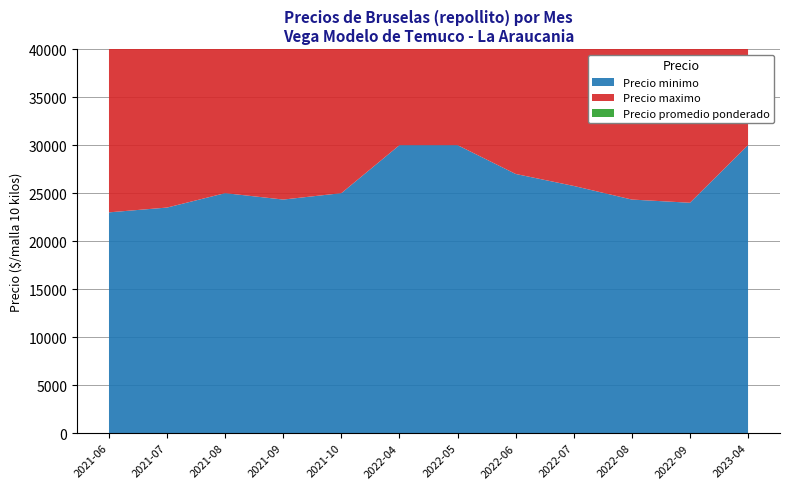

Reading left to right, list all the values displayed in this chart.

Precio minimo: 2021-06=23000	2021-07=23500	2021-08=25000	2021-09=24333	2021-10=25000	2022-04=30000	2022-05=30000	2022-06=27000	2022-07=25750	2022-08=24333	2022-09=24000	2023-04=30000
Precio maximo: 2021-06=24000	2021-07=24667	2021-08=25500	2021-09=25667	2021-10=25000	2022-04=30000	2022-05=30000	2022-06=28667	2022-07=26000	2022-08=24667	2022-09=24333	2023-04=30000
Precio promedio ponderado: 2021-06=23400	2021-07=23800	2021-08=25243	2021-09=25300	2021-10=25000	2022-04=30000	2022-05=30000	2022-06=28111	2022-07=25900	2022-08=24389	2022-09=24296	2023-04=30000